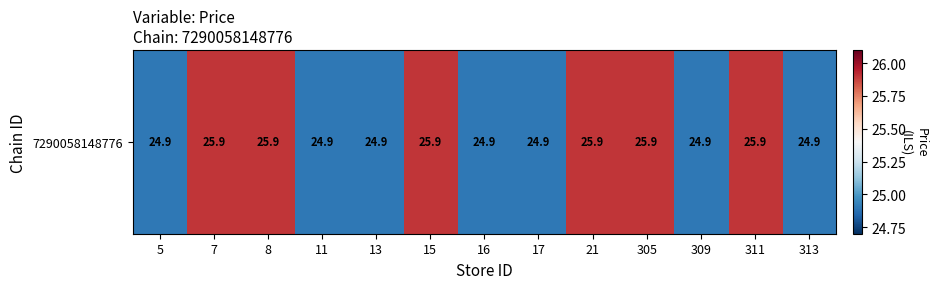

What is the approximate value at 16?

24.9